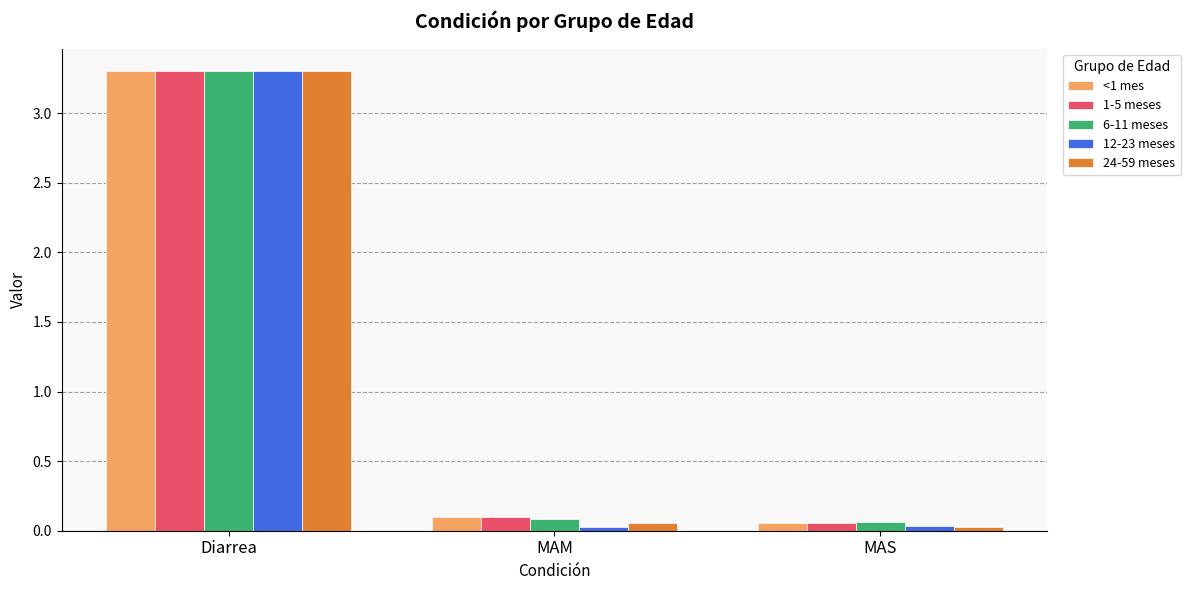

Is it true that 1-5 meses equals 3.3 at Diarrea?

True